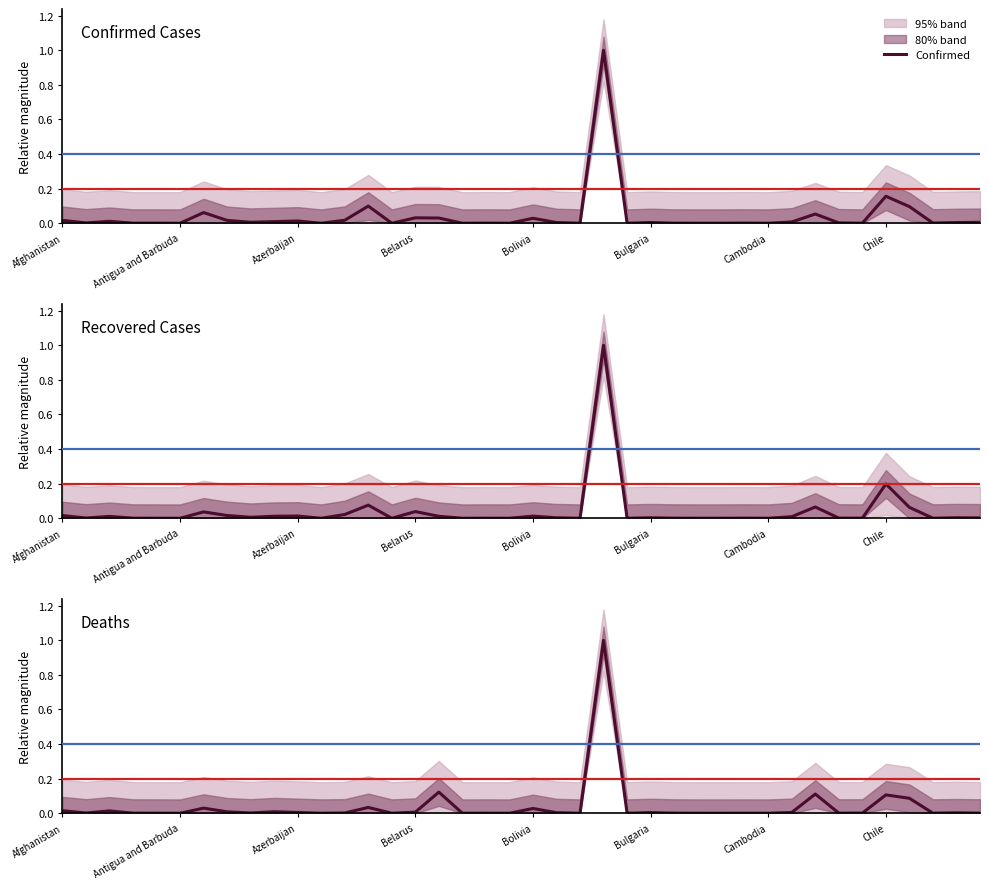

Does the chart display data point markers on the line(s)?

No